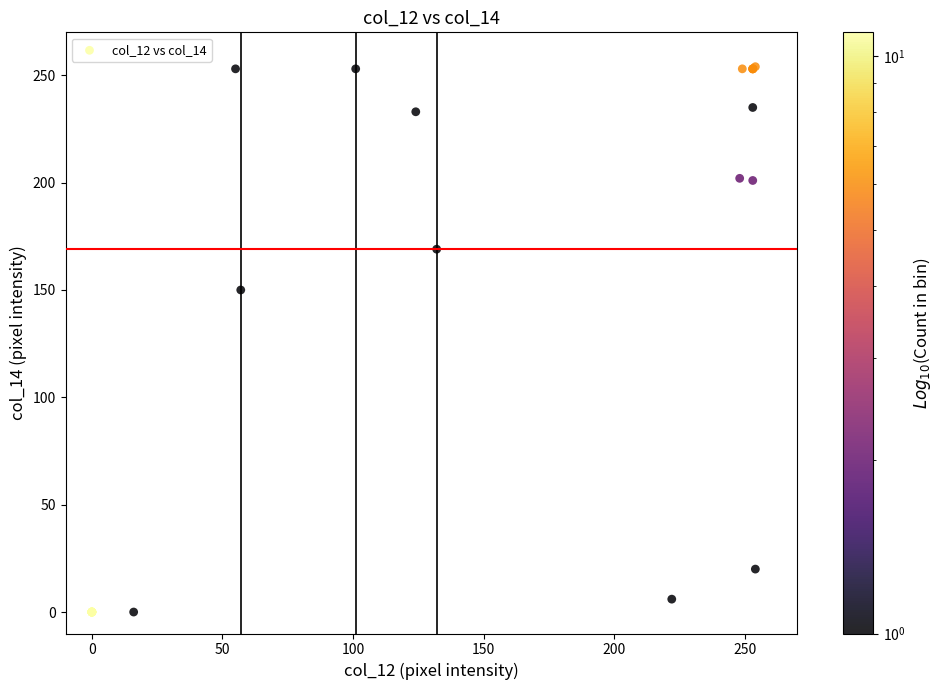

What Y value in the scatter plot is closest to 127?

150